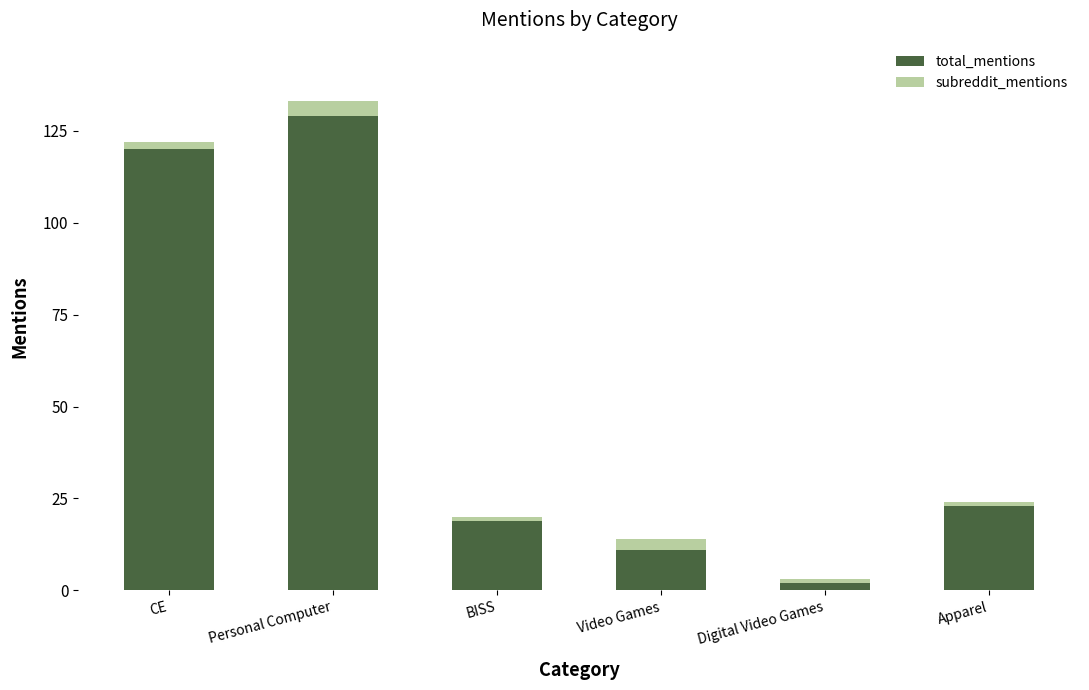

The total_mentions series shows 212 at CE. True or false?

False